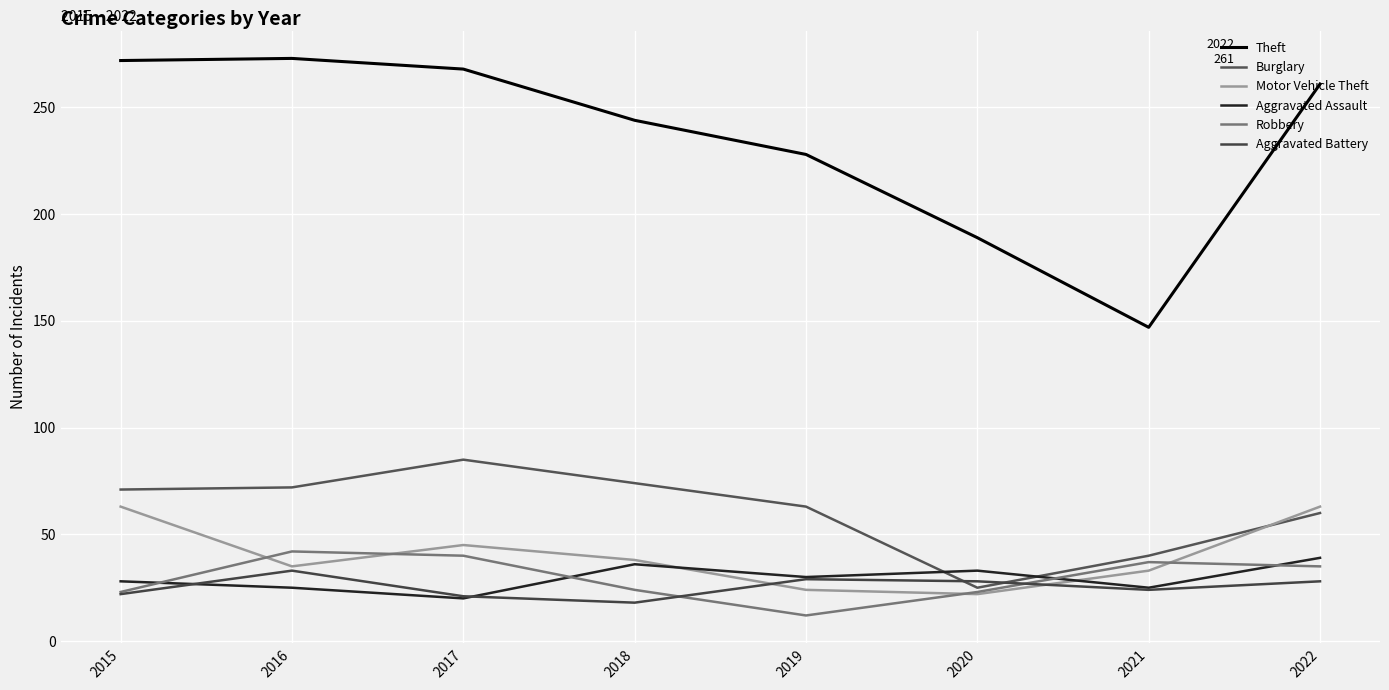

Between 2017 and 2019, which is larger?

2017